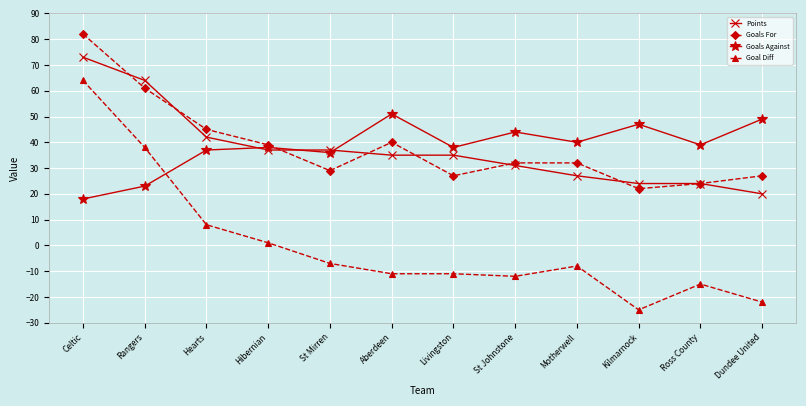

What is the difference between the maximum and second lowest values in the Goal Diff series?

86